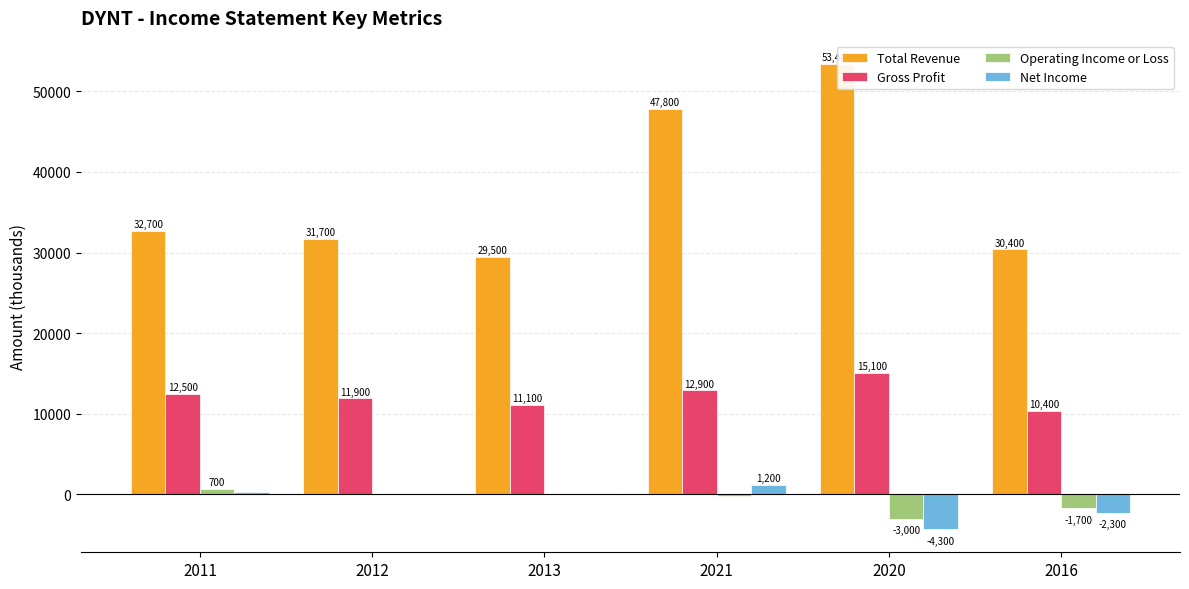

The Operating Income or Loss series shows -3000 at 2020. True or false?

True